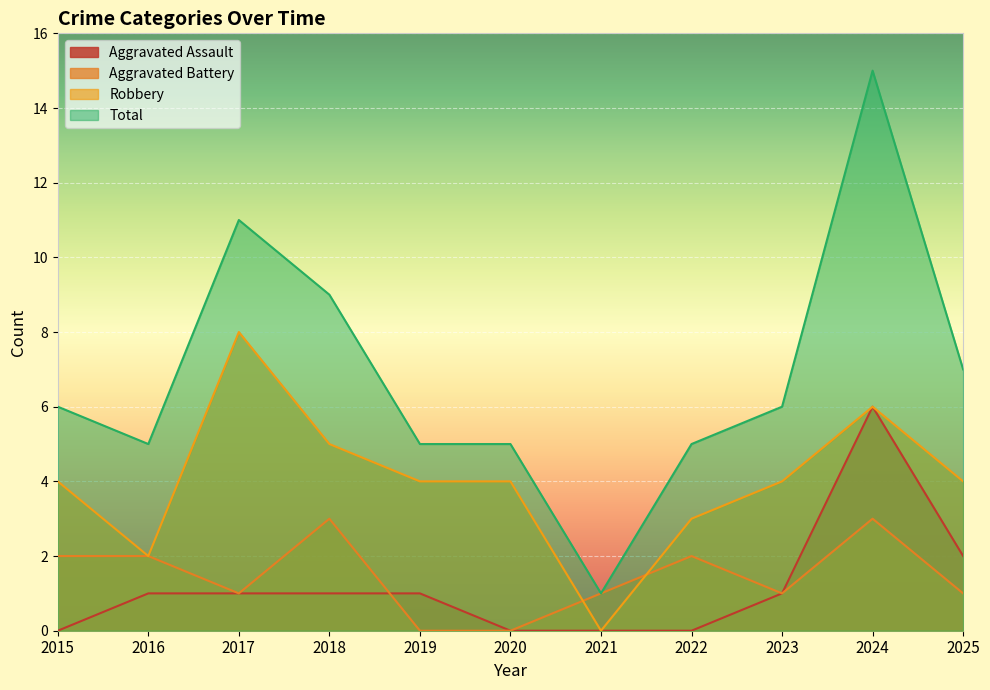

In Aggravated Battery, how many points are higher than both neighbors (excluding endpoints)?

3